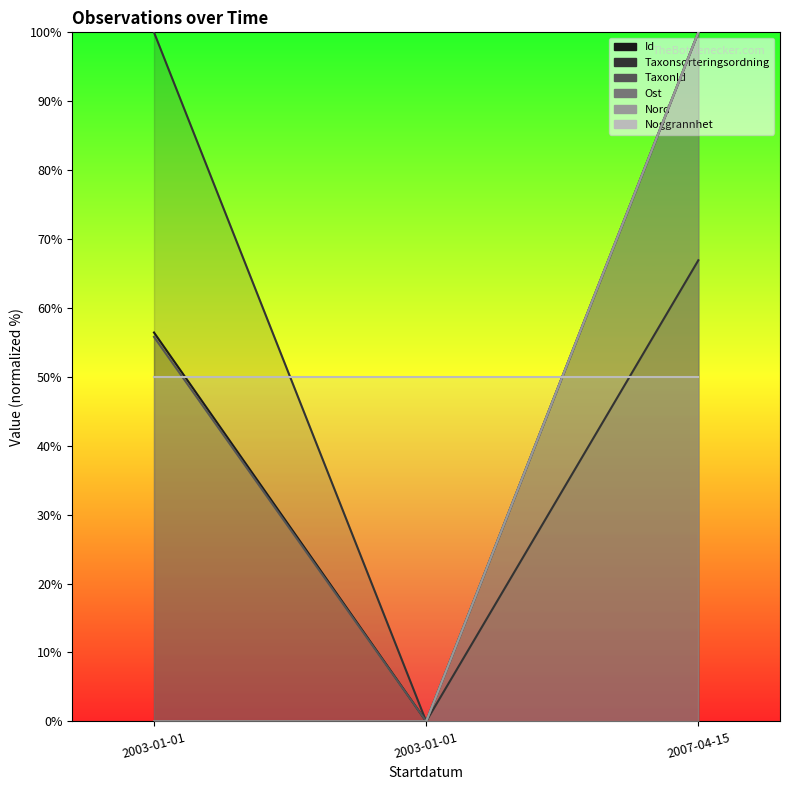

How many values in Nord are above zero?

1